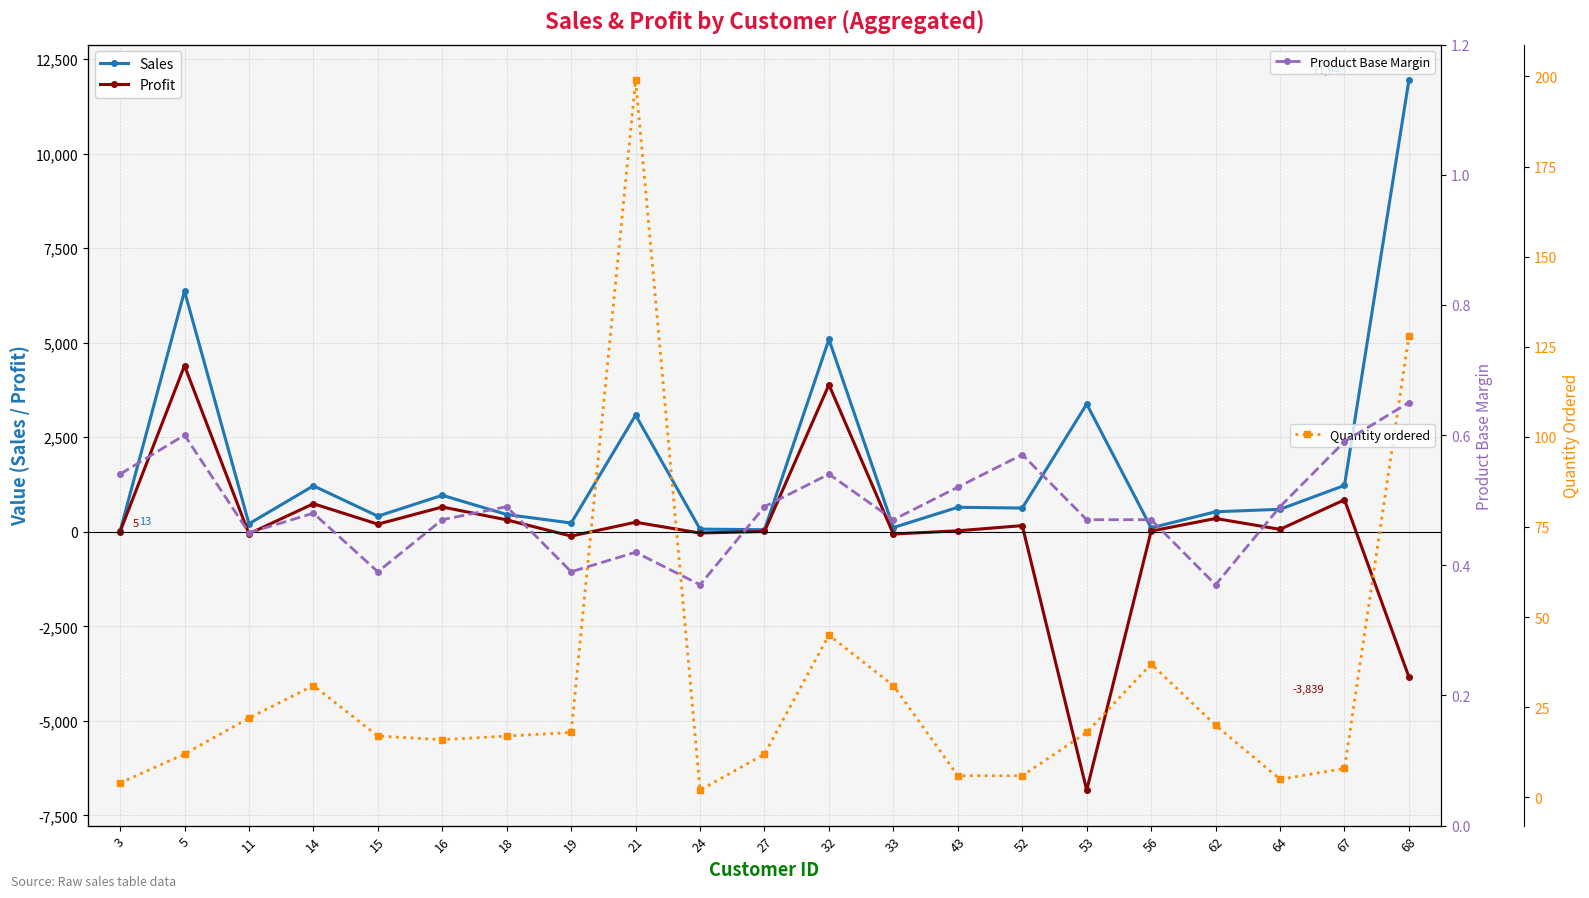

True or false: Quantity ordered and Sales intersect in this chart.

False